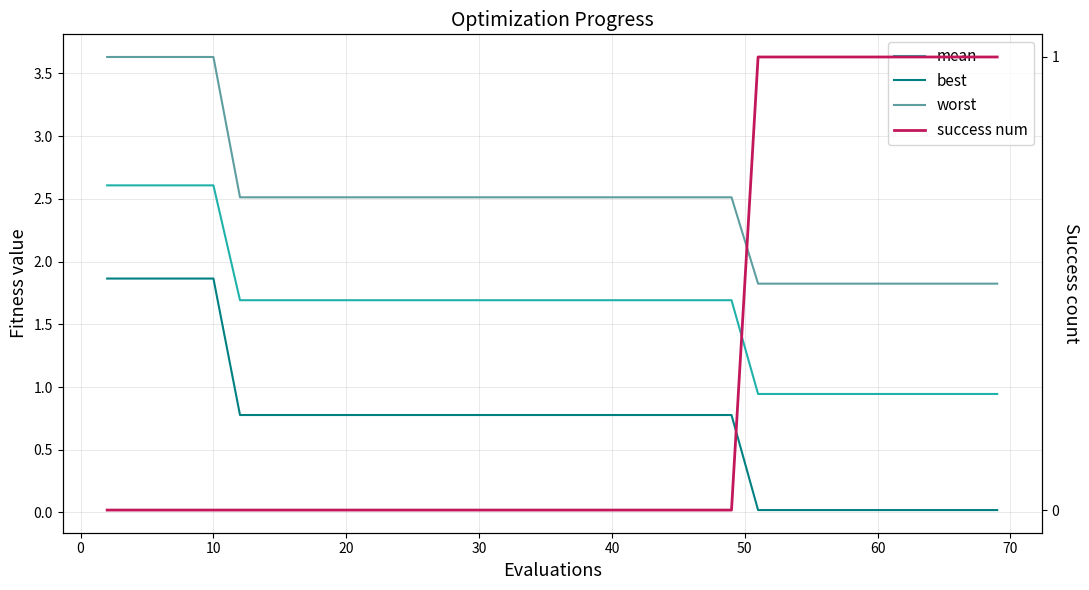

The worst series shows 0.6 at 32. True or false?

False